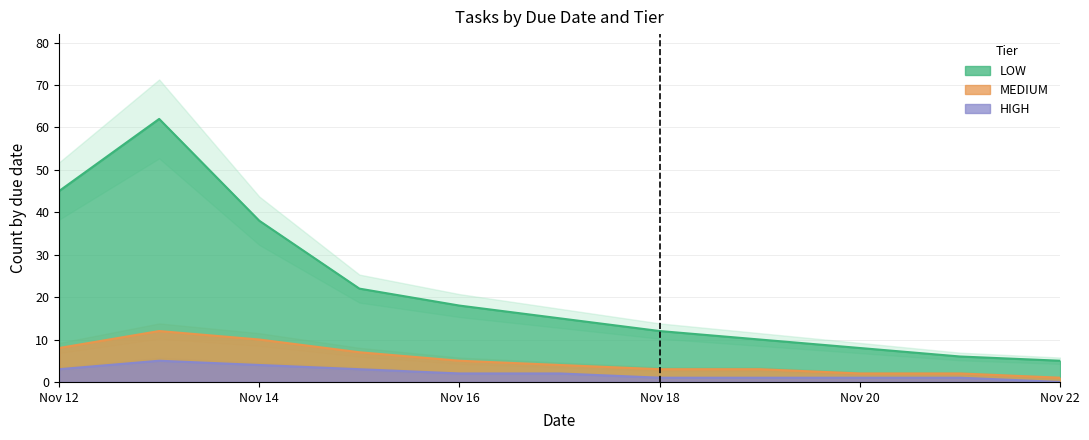

What are all the series names shown in the legend?

LOW, MEDIUM, HIGH